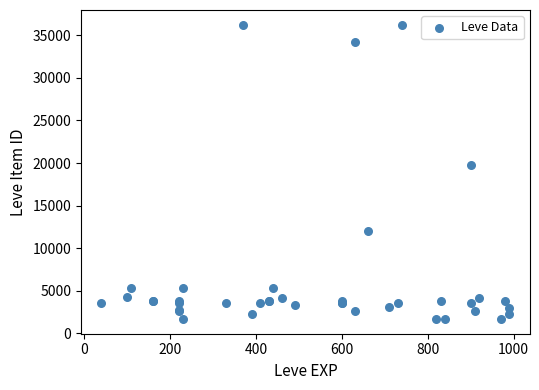

What Y value in the scatter plot is closest to 18967?

19744